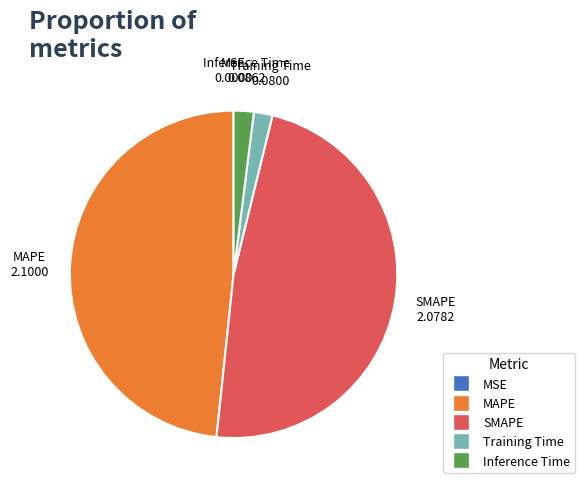

Is it true that Training Time is 2% of the pie?

True